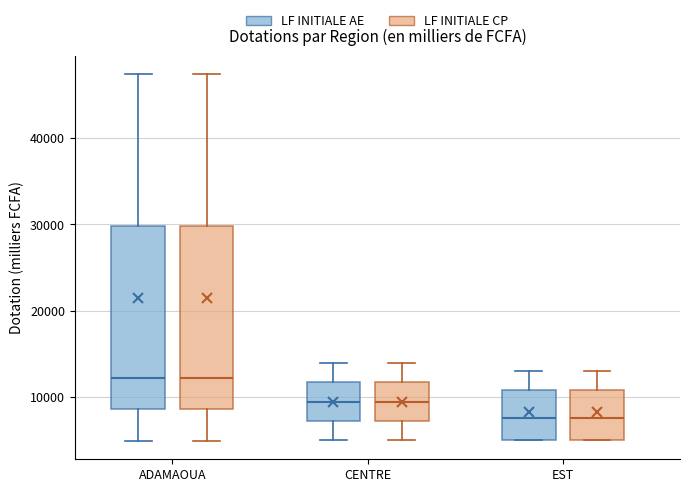

Where does the lower whisker of the box for ADAMAOUA (LF INITIALE AE) end on the y-axis? The values are not printed on the chart, so give them approximately, as read against the axis.

5000